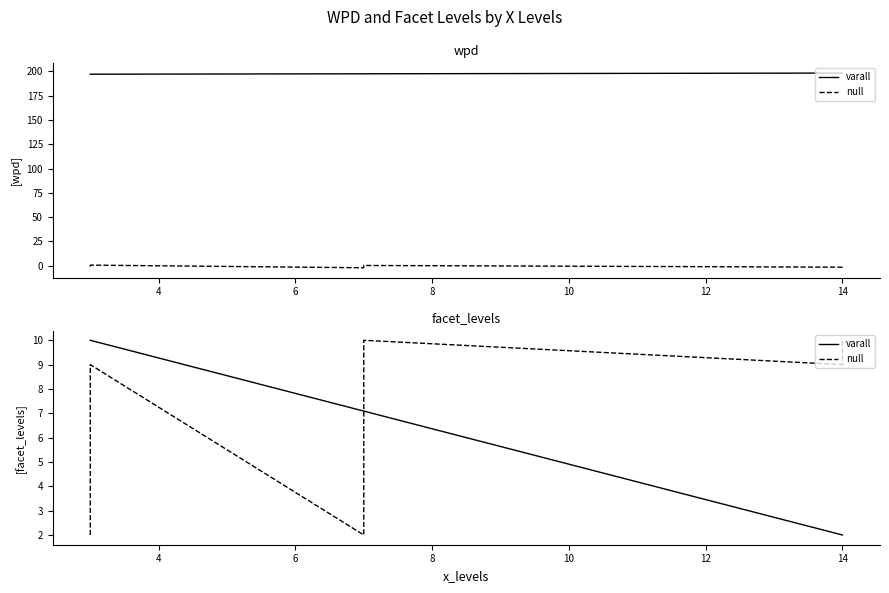

Does the chart have visible grid lines?

No